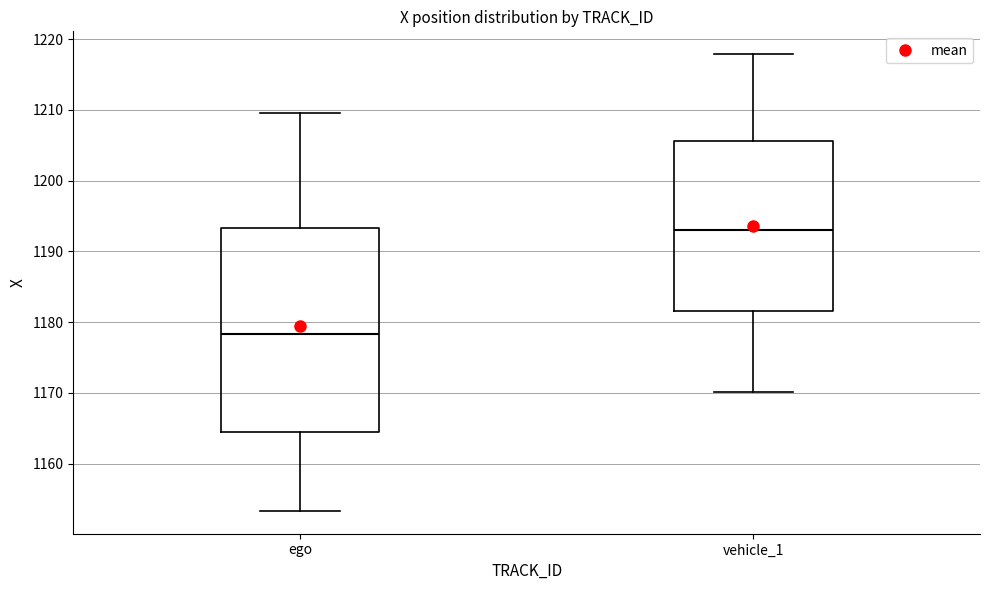

Comparing the boxes themselves (not the whiskers), which one is the tallest?

ego